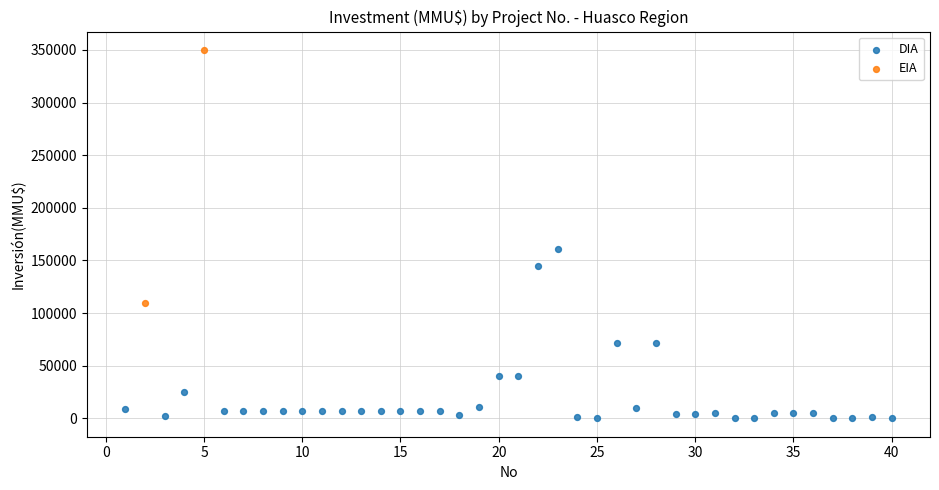

What are all the series names shown in the legend?

DIA, EIA